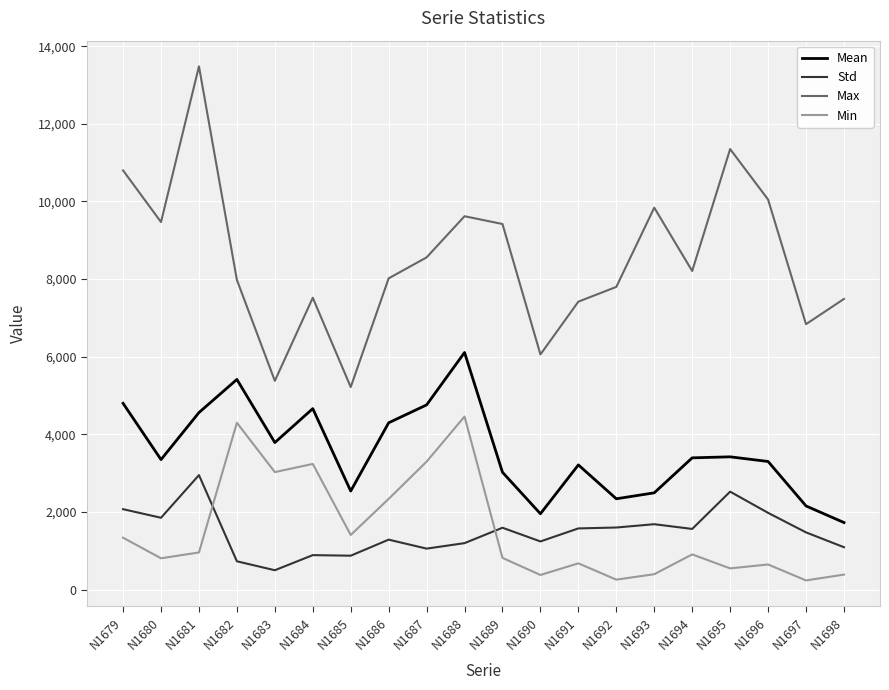

True or false: Min and Max intersect in this chart.

False